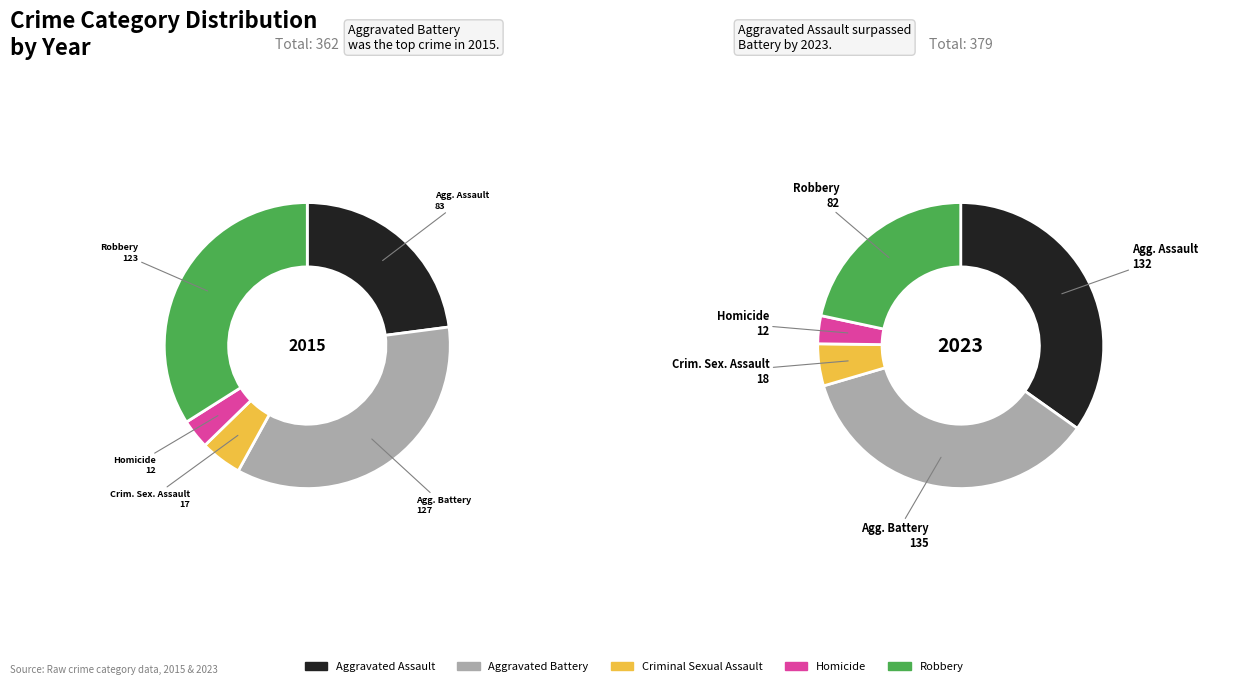

To the nearest percent, what percentage of the pie is Aggravated Battery?

35%